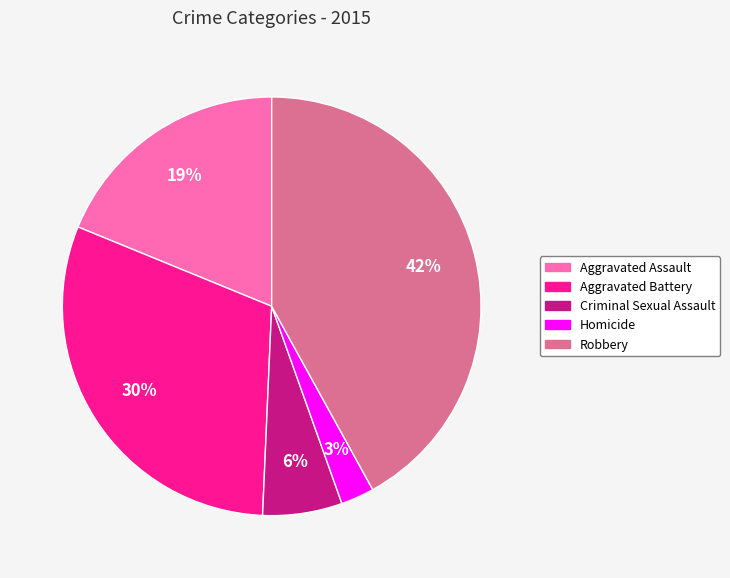

Do Homicide and Aggravated Battery together represent more than half of the pie?

No